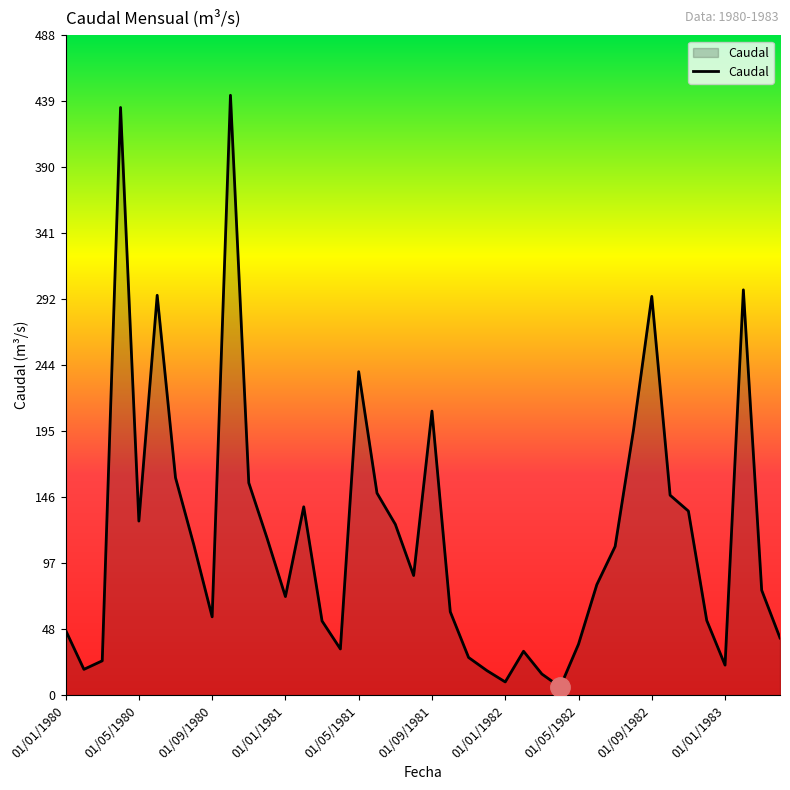

What is the difference between the maximum and minimum values?

437.7